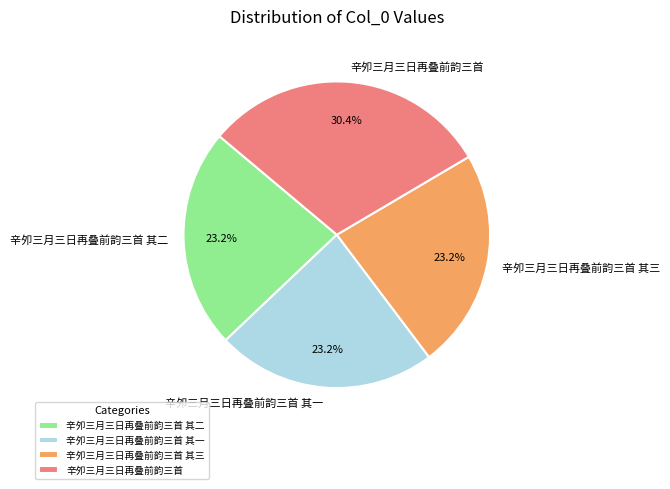

How many segments does this pie chart have?

4